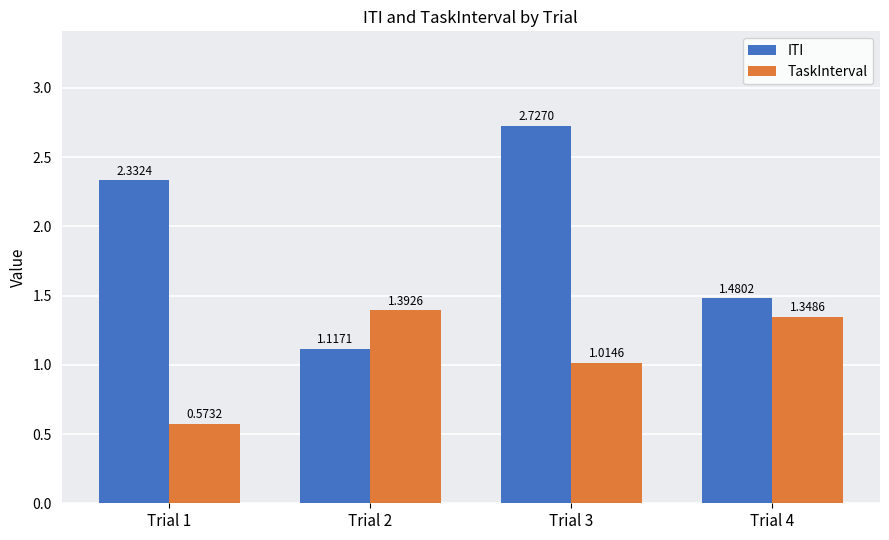

At which label is TaskInterval closest to 0?

Trial 1